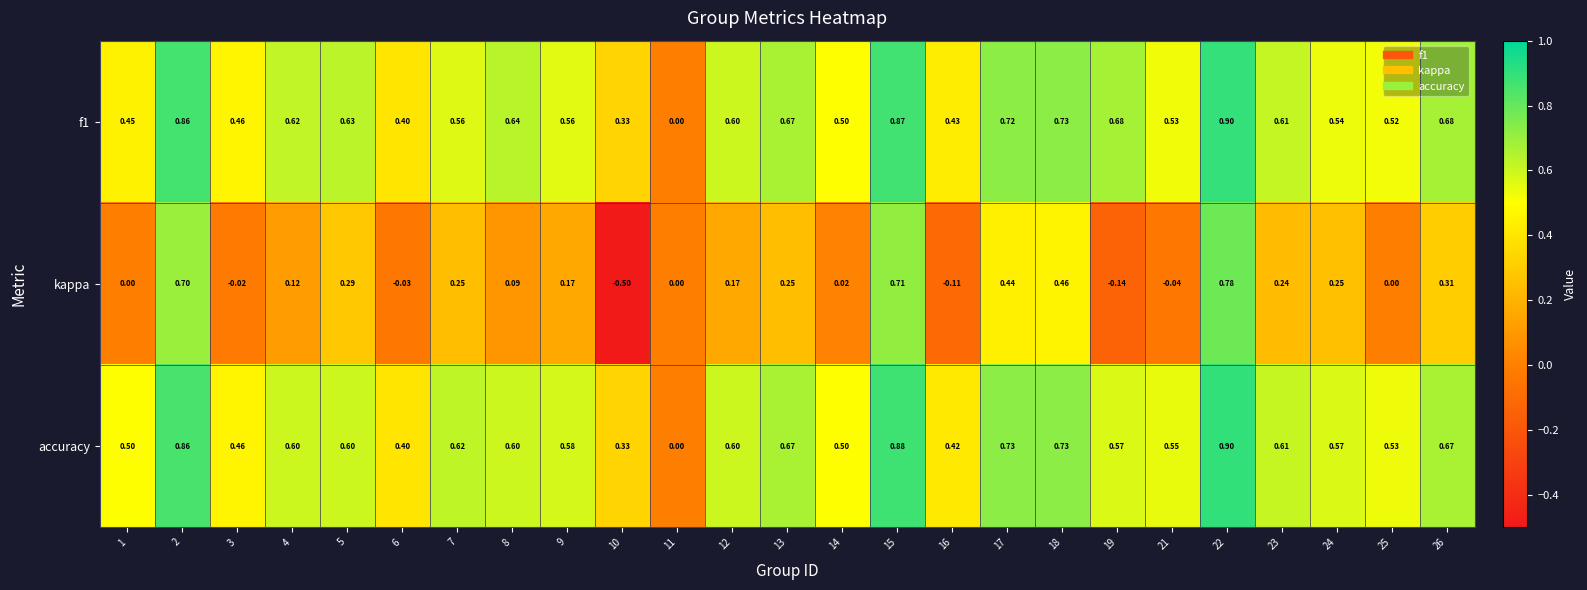

Which series has the largest range (max minus min)?

kappa